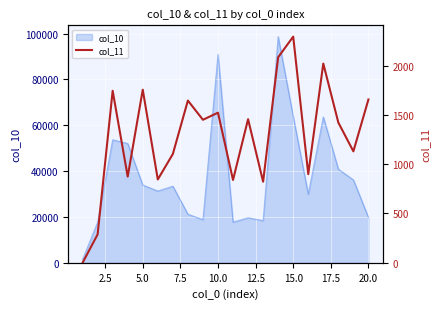

How many interior local valleys (lower than both neighbors) does the data have?

7